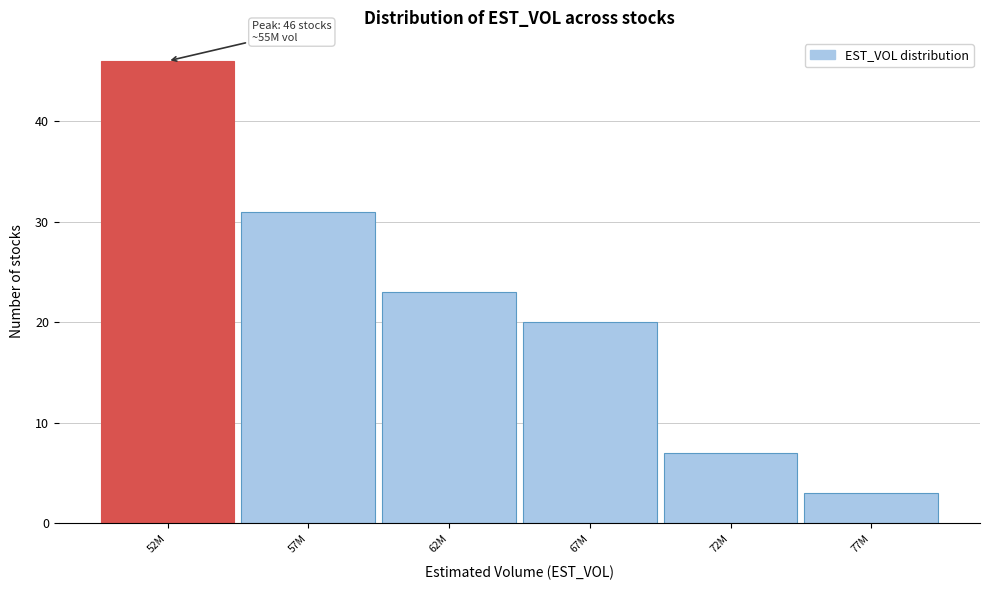

Reading left to right, what are all the values shown in this chart?

46	31	23	20	7	3